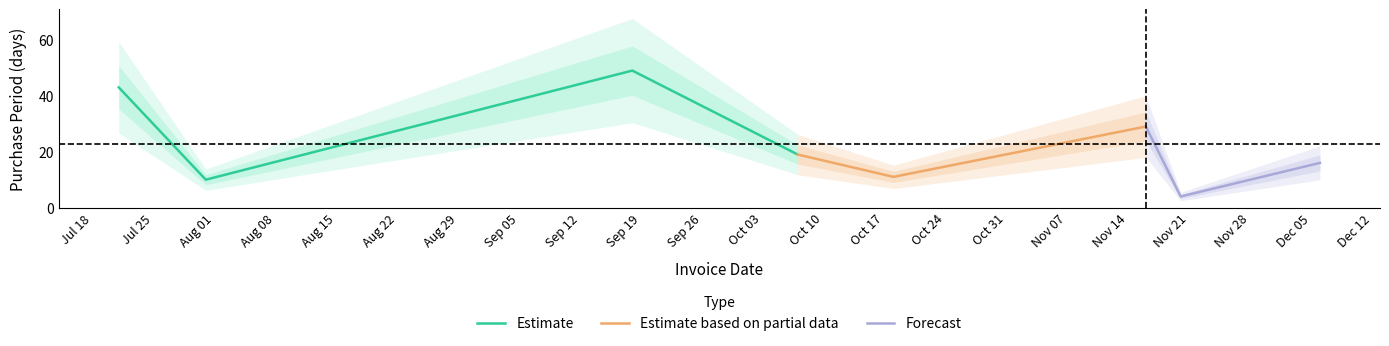

What is the value of the 6th point from the left?

29